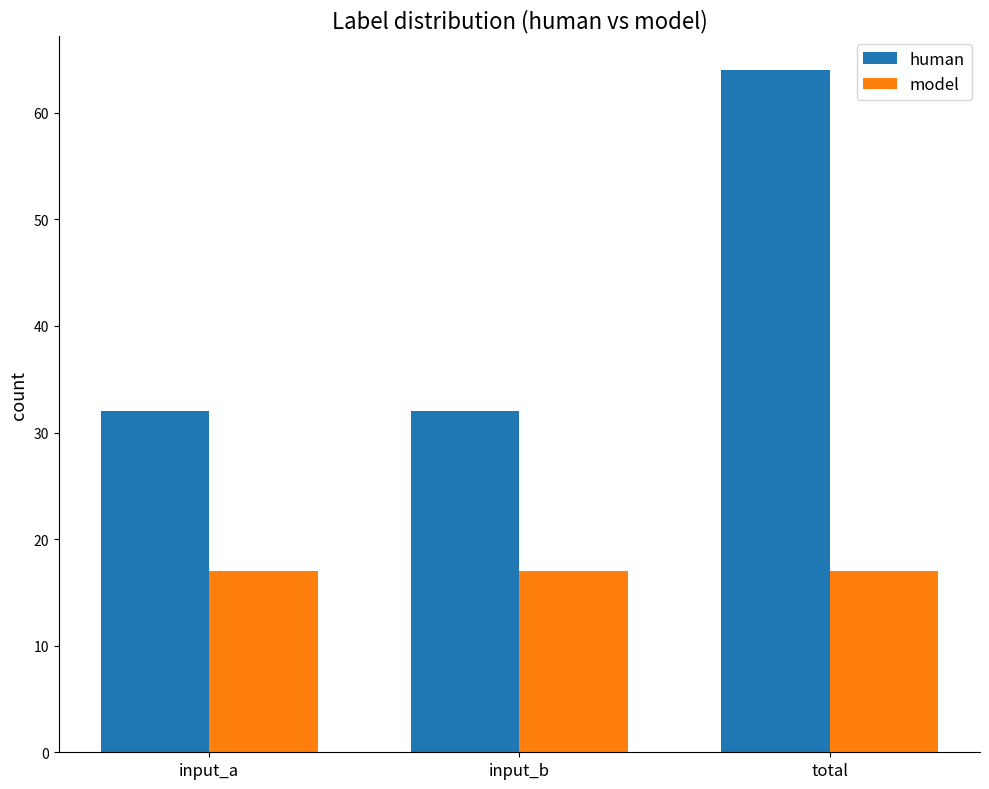

What is the lowest value of the human series?

32